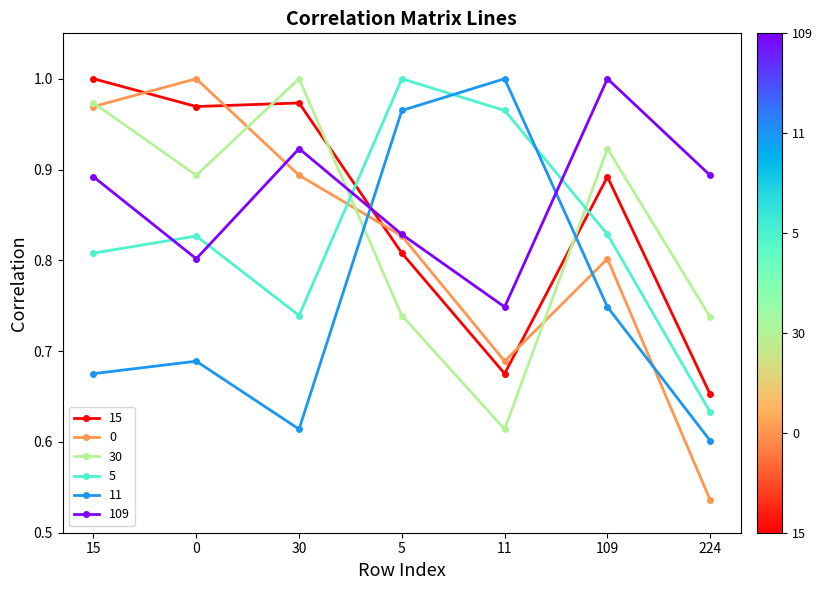

Is it true that 109 equals 0.8 at 0?

True